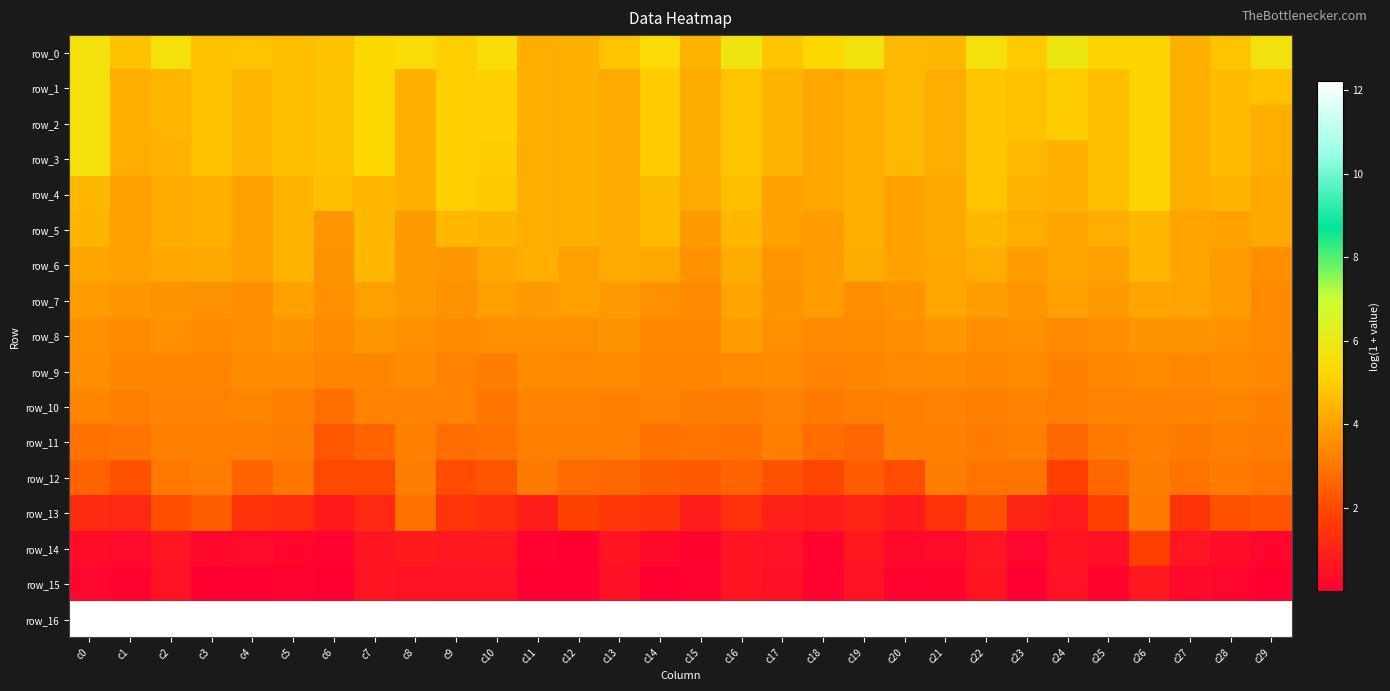

Between c27 and c1, which is larger?

c1